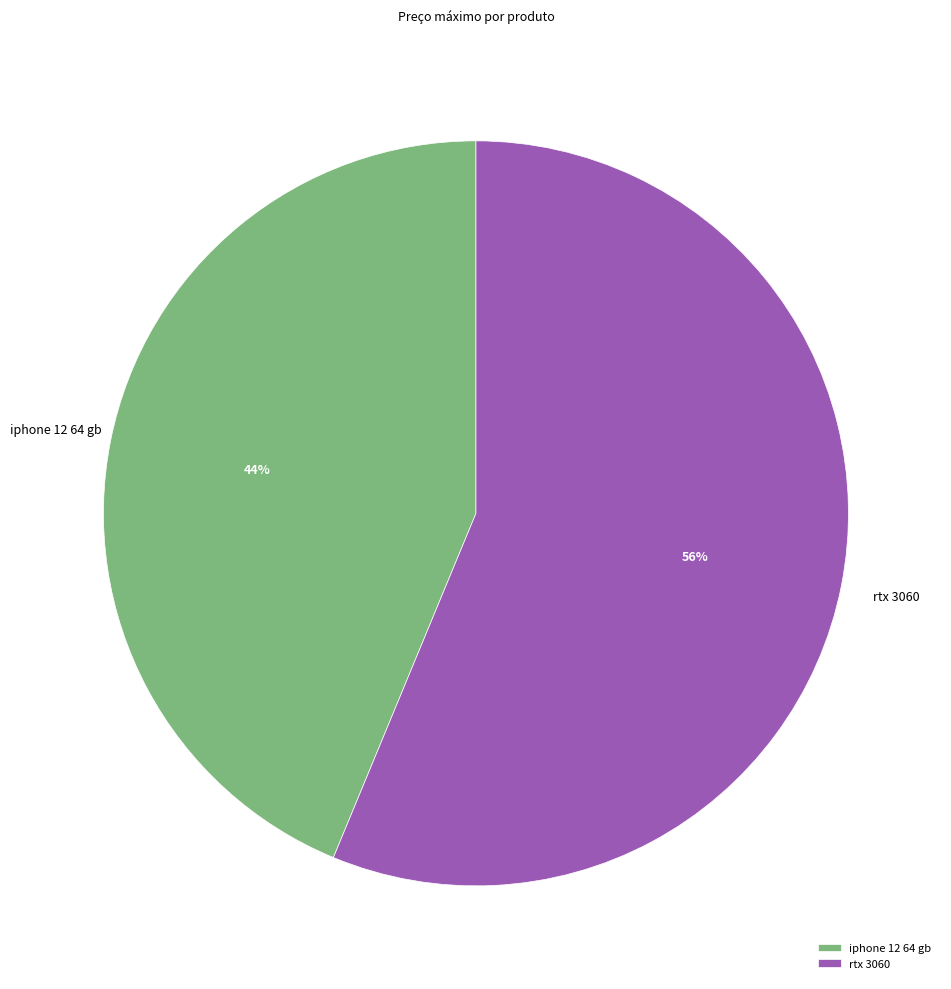

What is the smallest slice in the pie chart?

iphone 12 64 gb